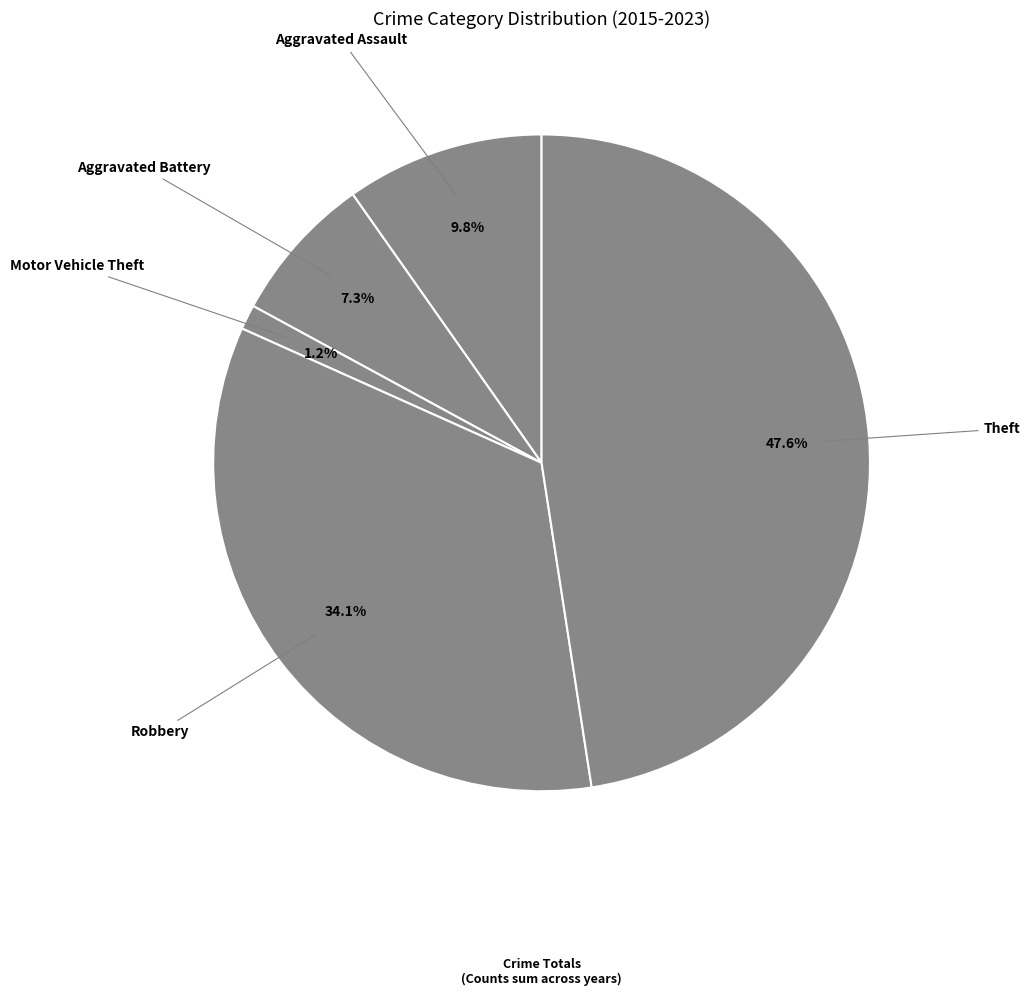

Count the number of slices in the pie.

5